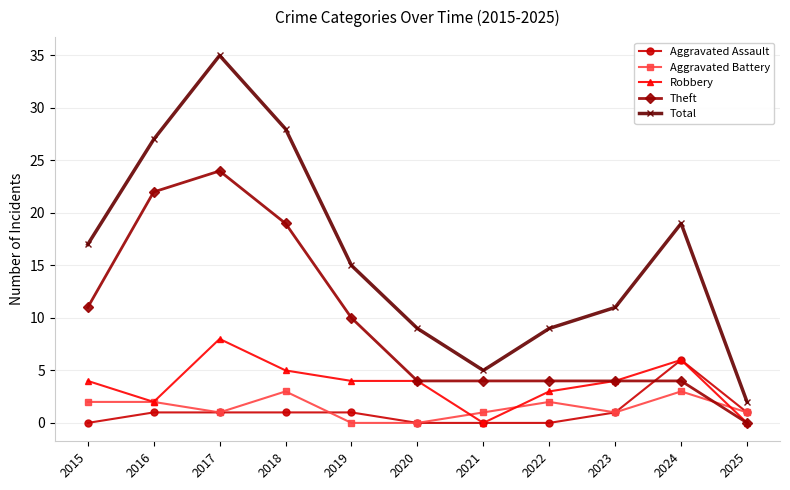

What is the value of the Theft point at the 6th from the left?

4